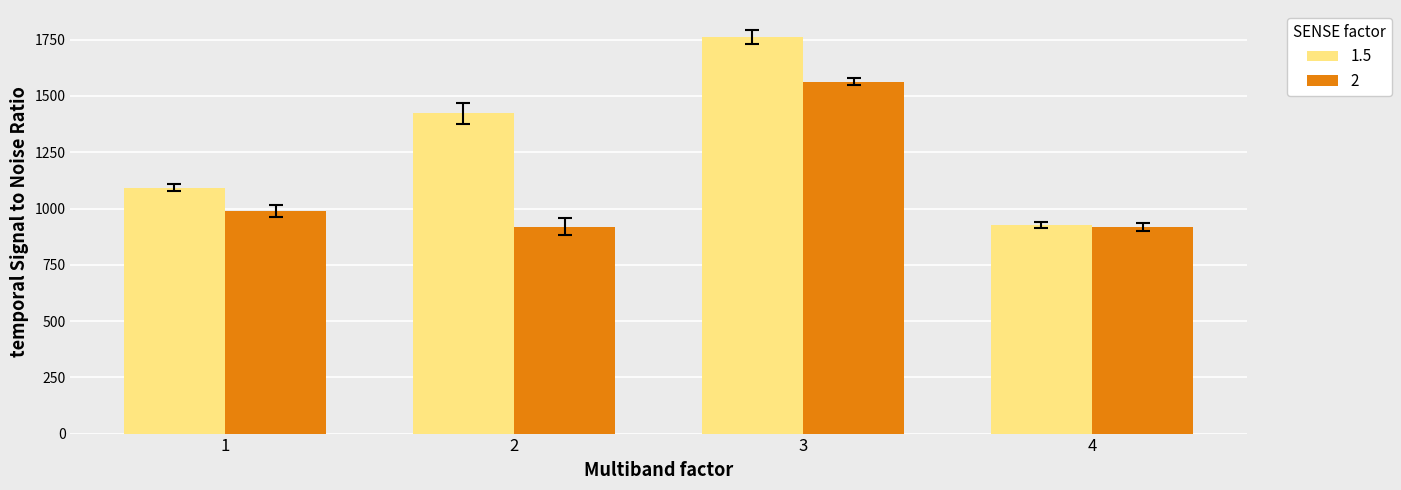

Between 3 and 4, which series saw the biggest shift?

1.5